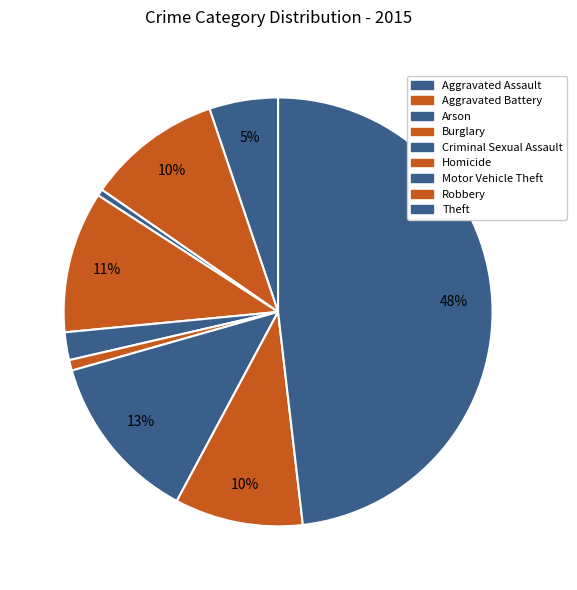

What percentage is the Robbery slice, to the nearest percent?

10%